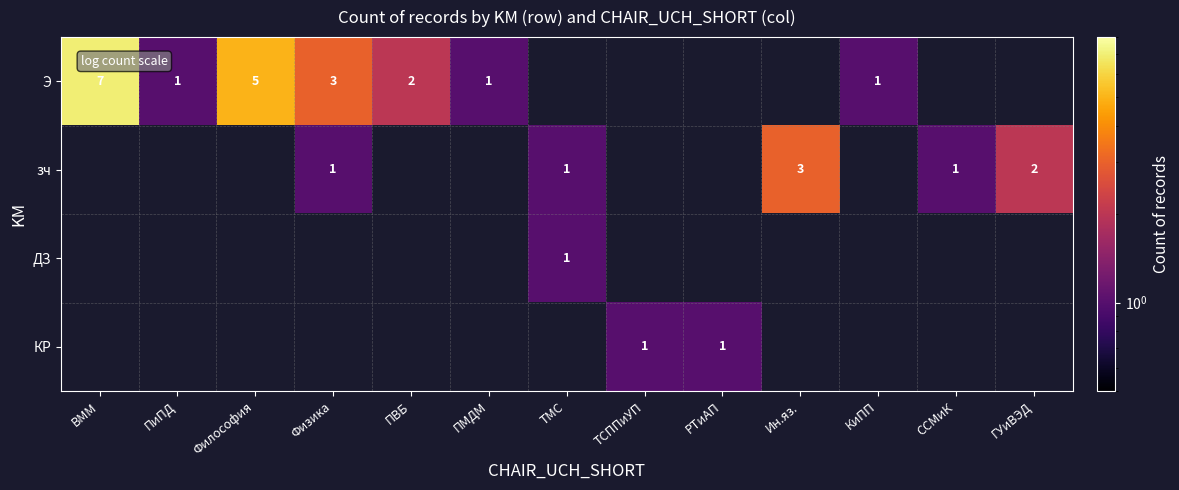

Is it true that Э equals 0 at ПиПД?

False